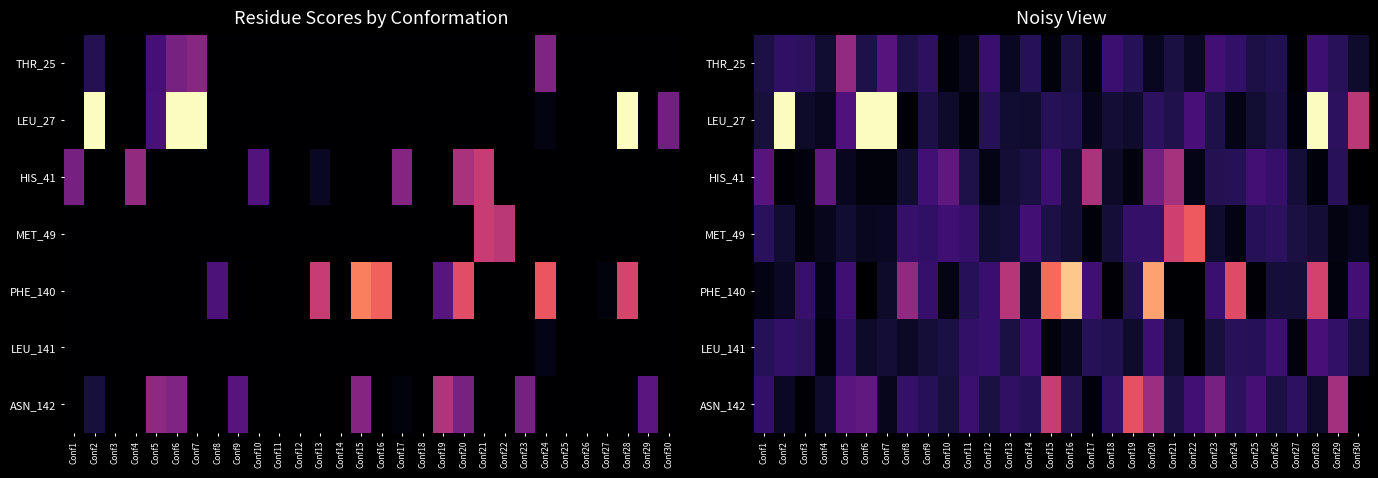

Which category has the lowest value across all series?

Conf30